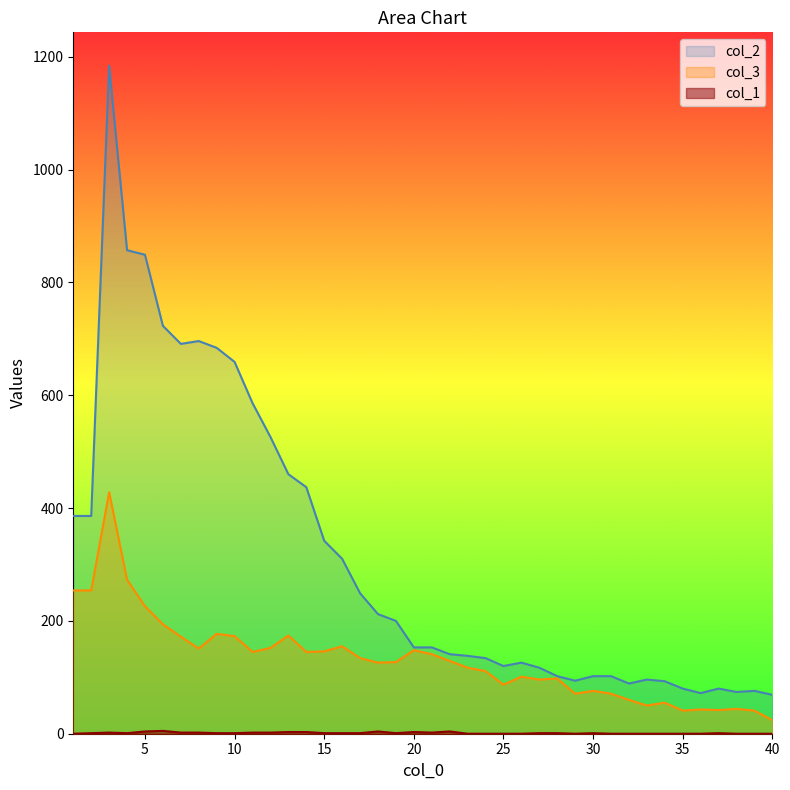

True or false: col_2 and col_3 intersect in this chart.

False